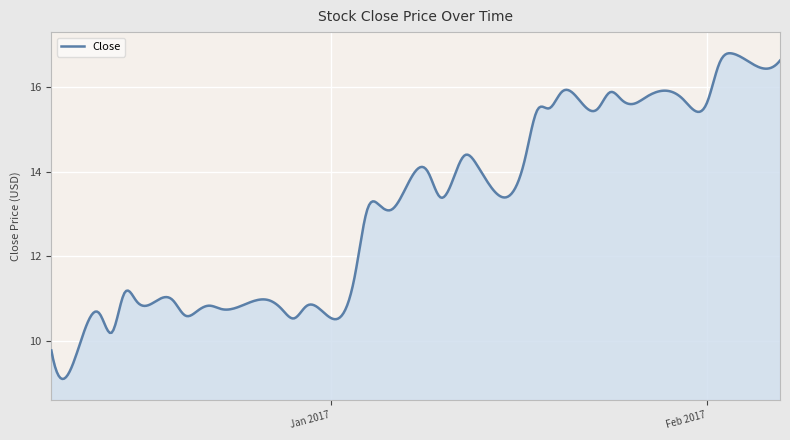

How many values exceed 13?

227